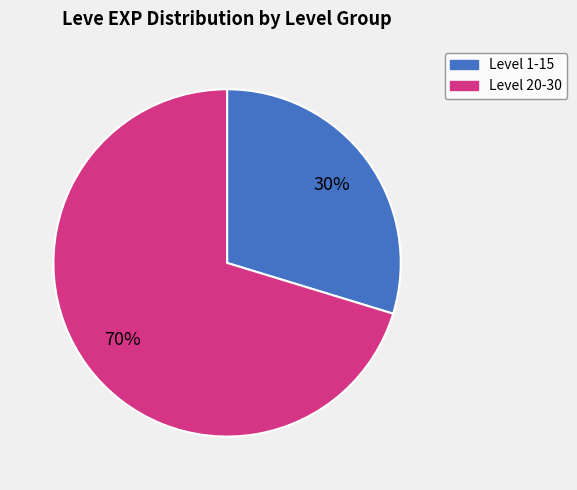

To the nearest percent, what is the average slice percentage?

50%